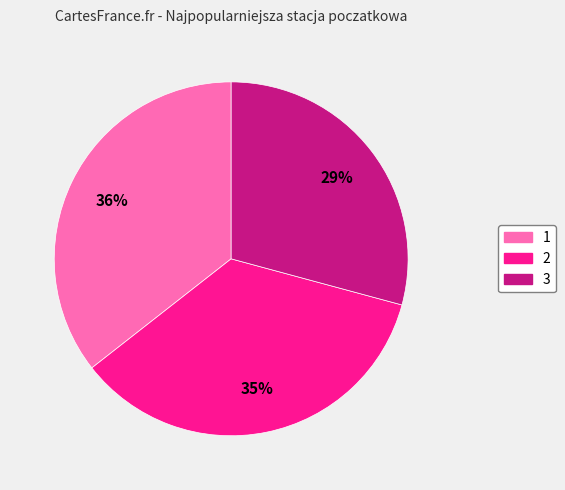

To the nearest percent, what percentage of the pie is 2?

35%